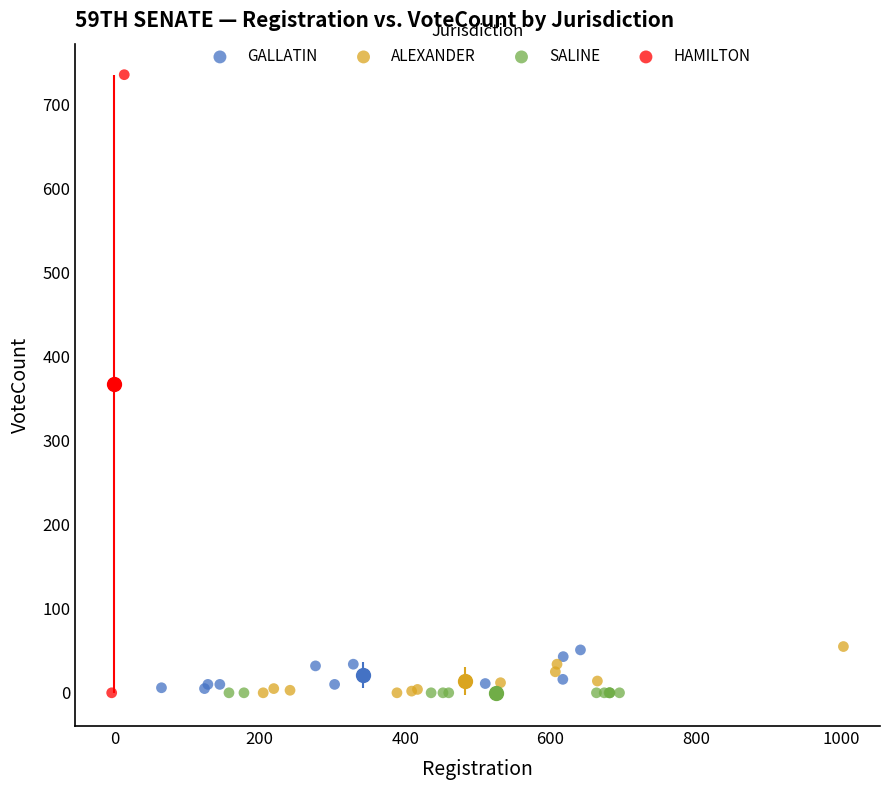

What are all the series names shown in the legend?

GALLATIN, ALEXANDER, SALINE, HAMILTON